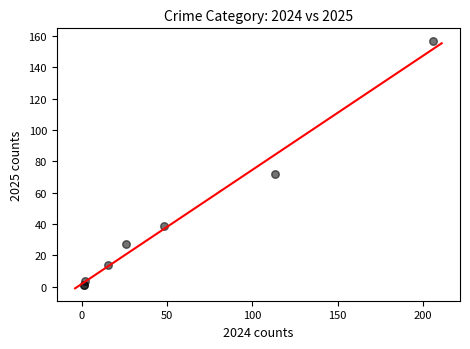

What Y value in the scatter plot is closest to 79?

72